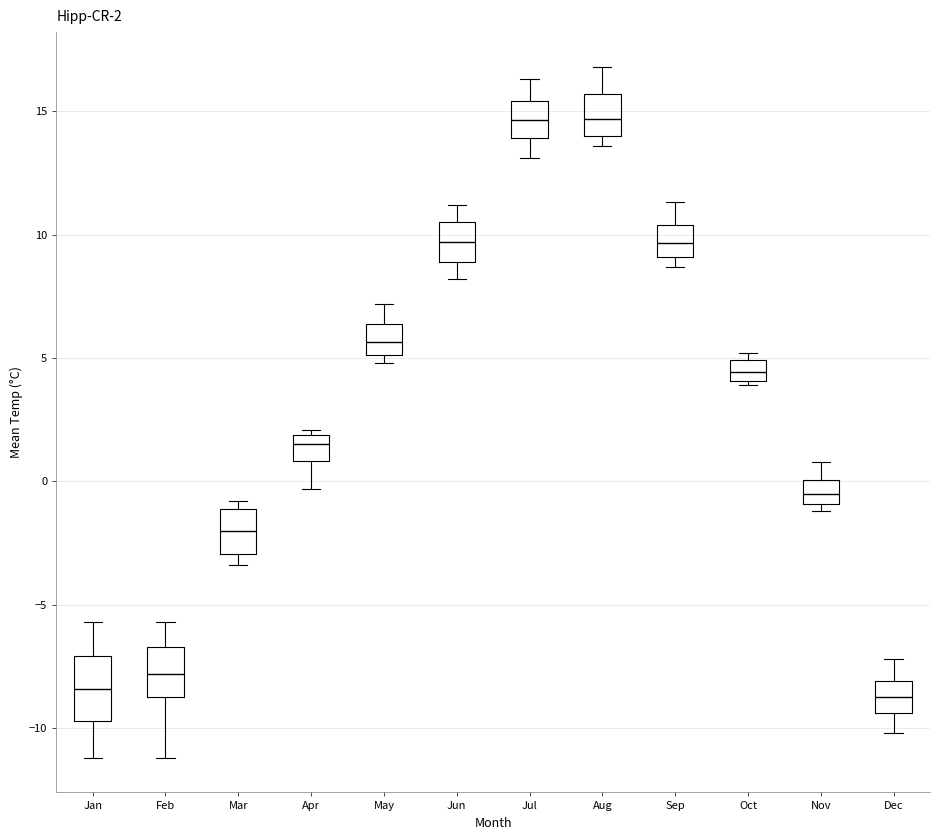

Which box is the tallest, from its lower edge to its upper edge?

Jan